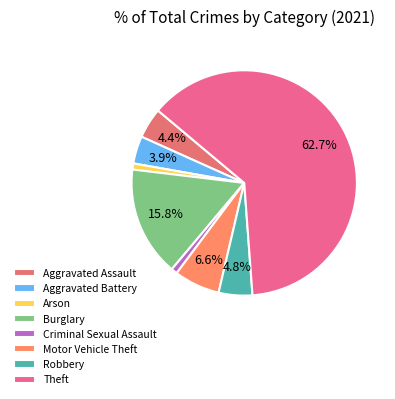

What is the change in value from Aggravated Assault to Criminal Sexual Assault?

-8